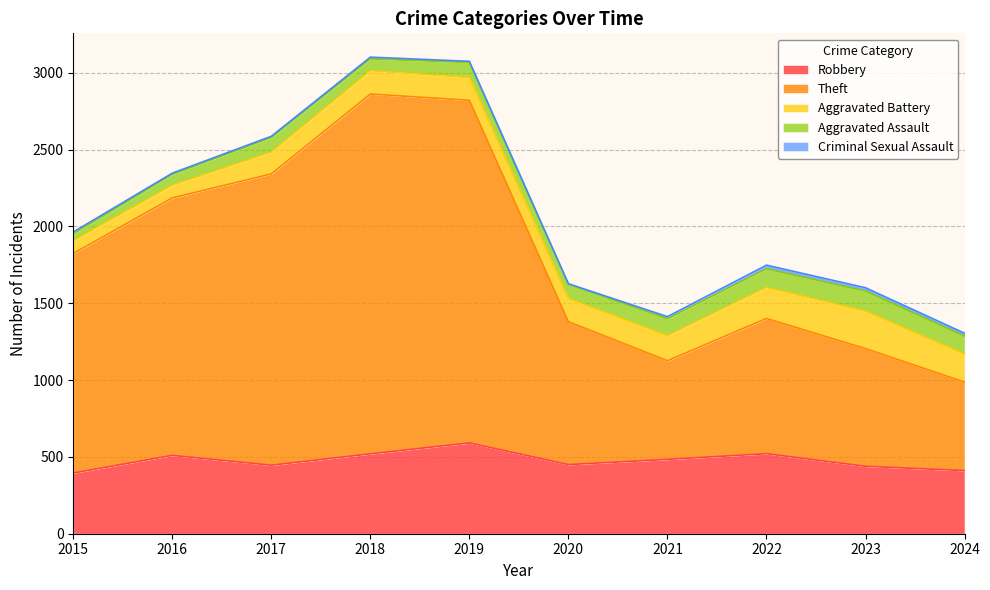

How many values in the Aggravated Battery series exceed 152?

4